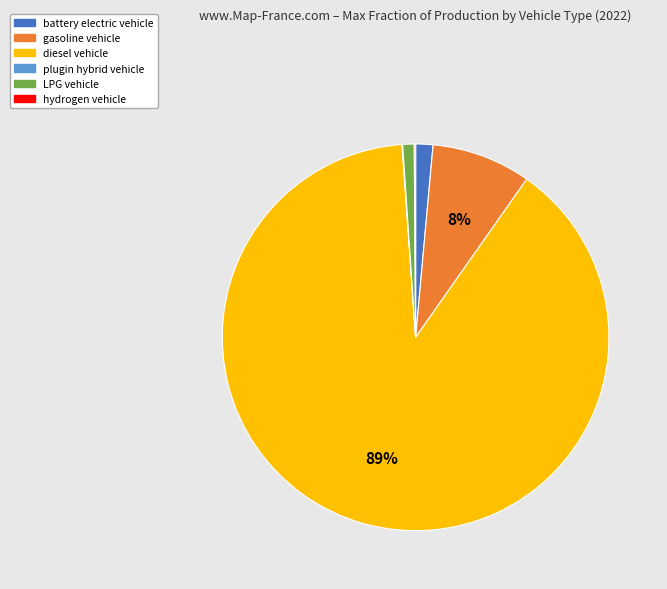

Does any single category account for the majority?

Yes